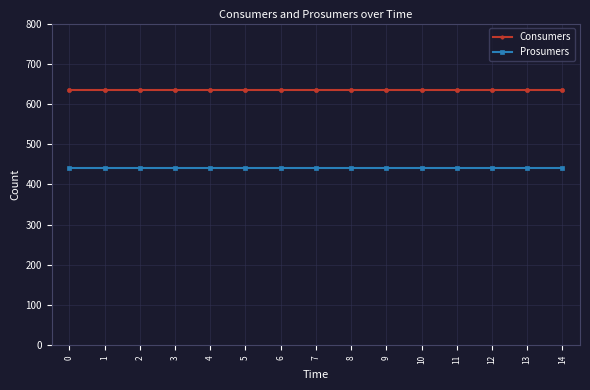

Is this an area chart (filled region under the line)?

No